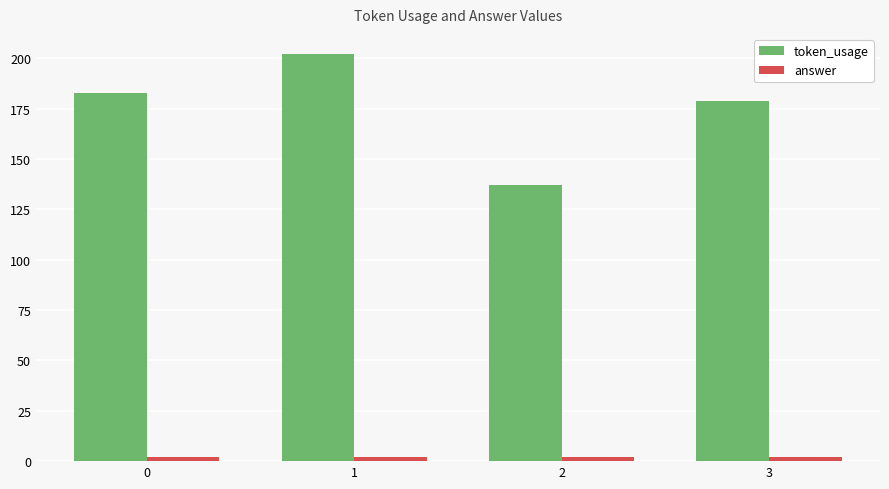

Which series has the largest total across all categories?

token_usage